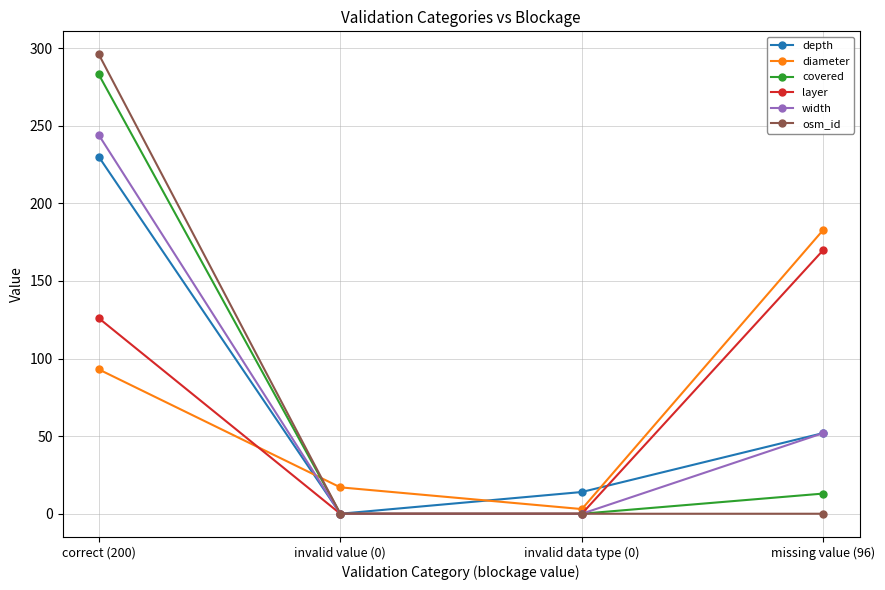

What is the sum of the osm_id values at invalid value (0) and correct (200)?

296